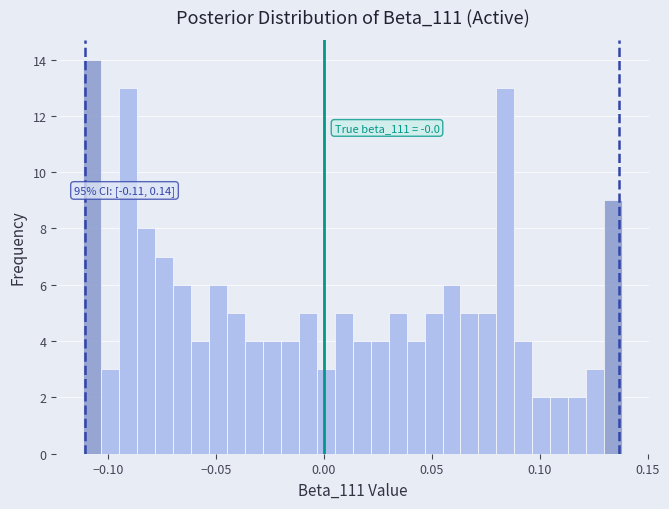

Around what value on the x-axis is the tallest bar? Give the approximate position of its centre, as read against the axis.

-0.105